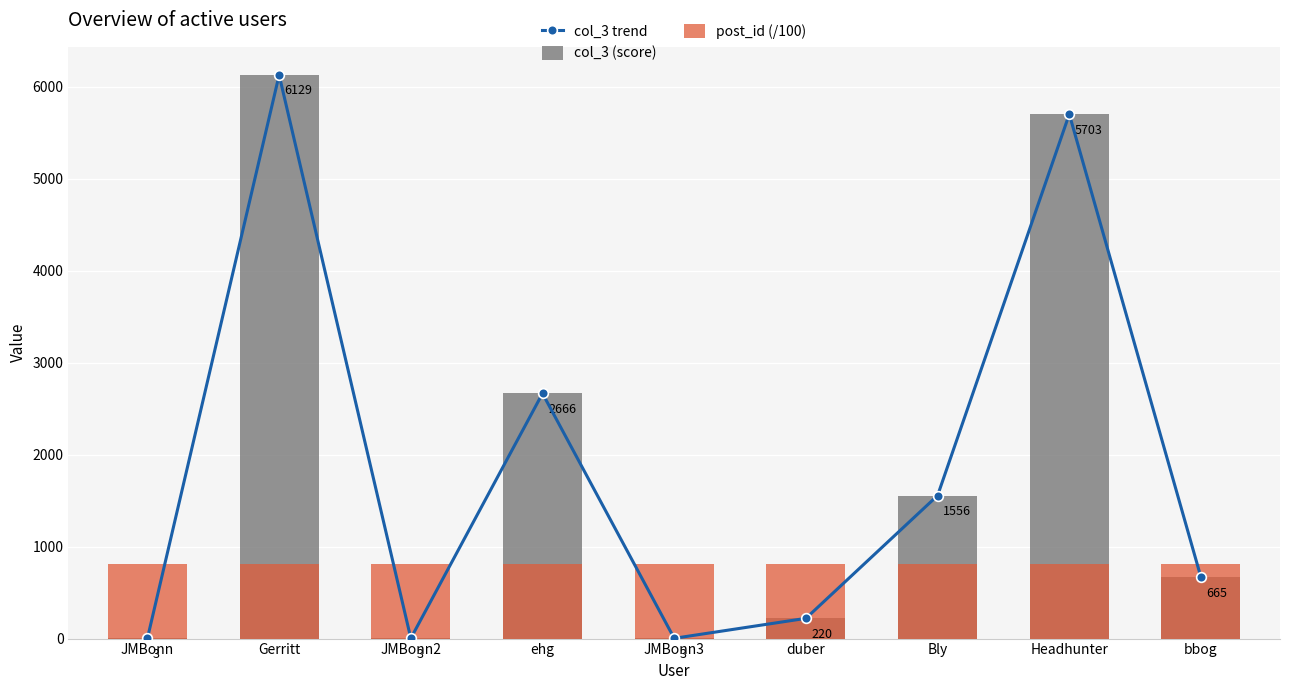

What is the difference between the highest and lowest values at Bly?

743.8